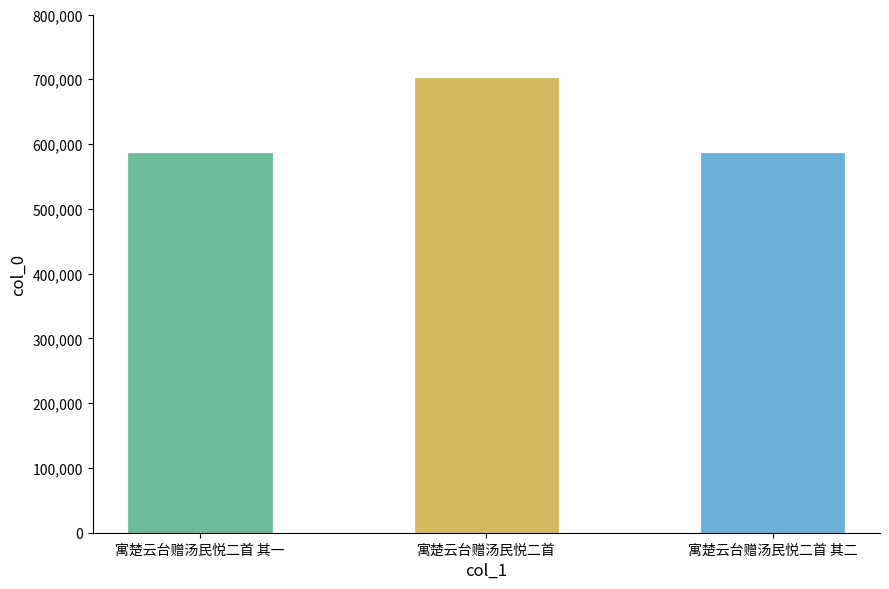

What is the value of the 1st bar from the left?

585511